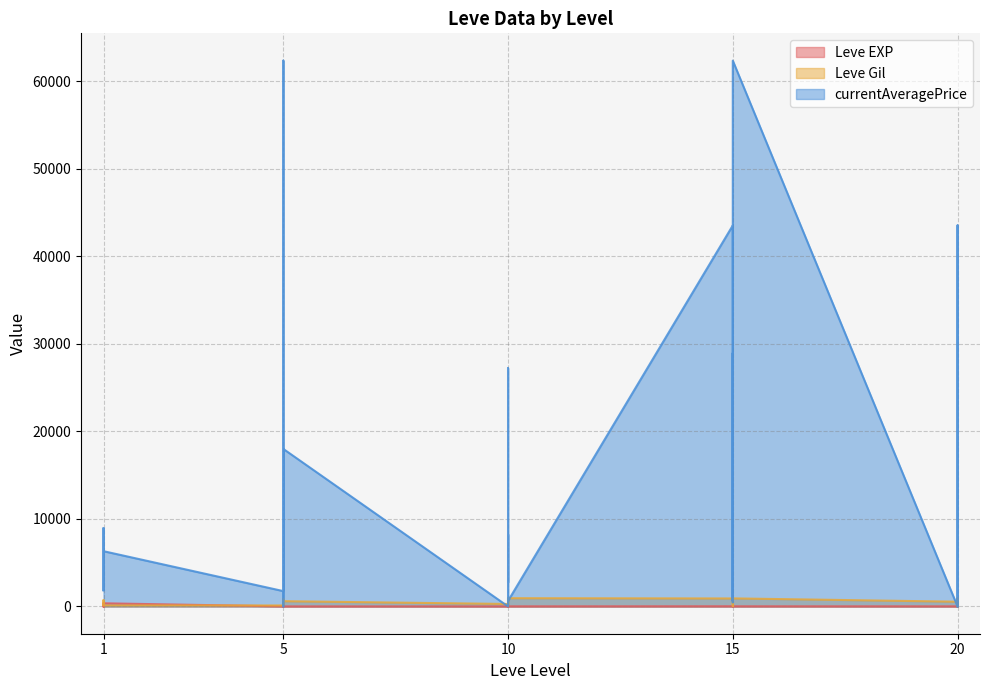

Where does the Leve EXP series first go above 9?

1